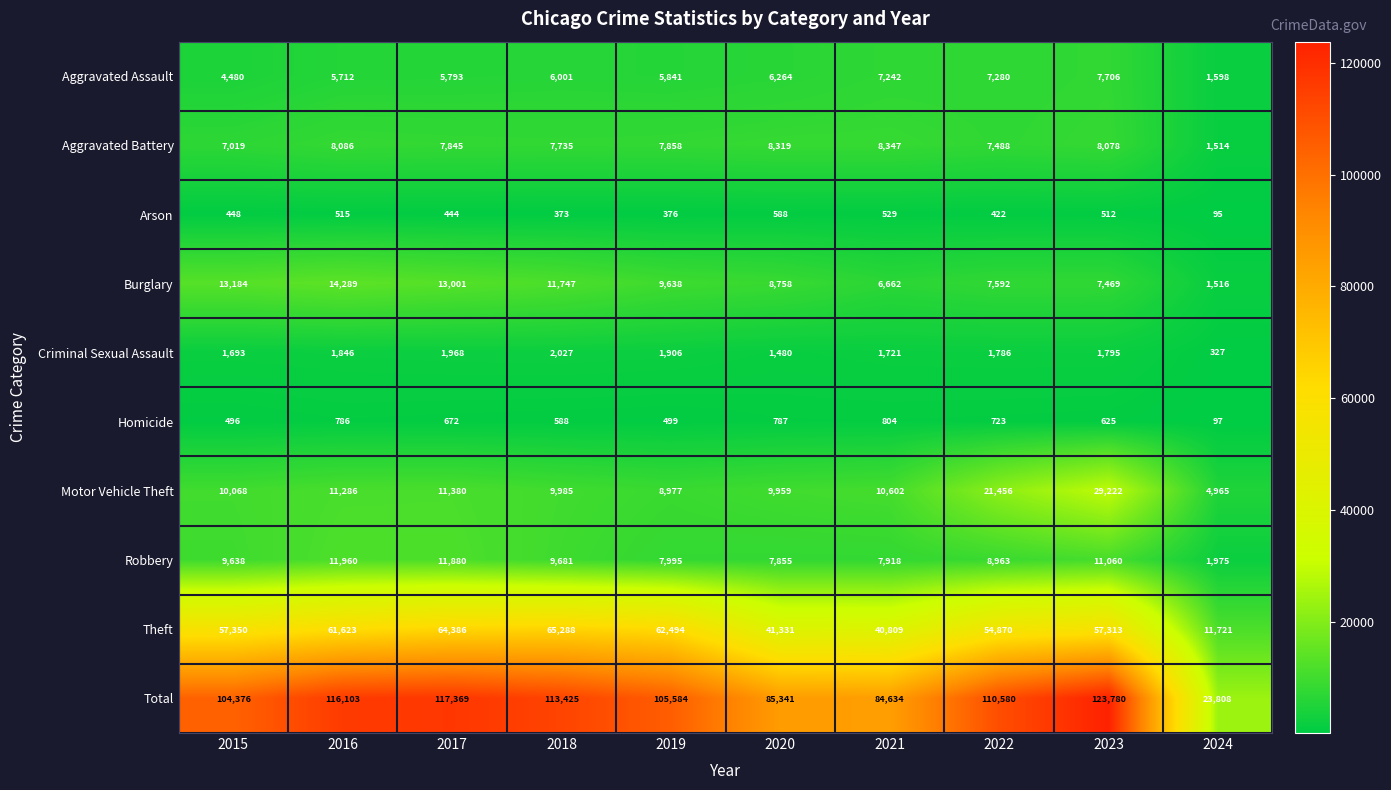

At 2021, list the series in order from largest to smallest.

Total, Theft, Motor Vehicle Theft, Aggravated Battery, Robbery, Aggravated Assault, Burglary, Criminal Sexual Assault, Homicide, Arson